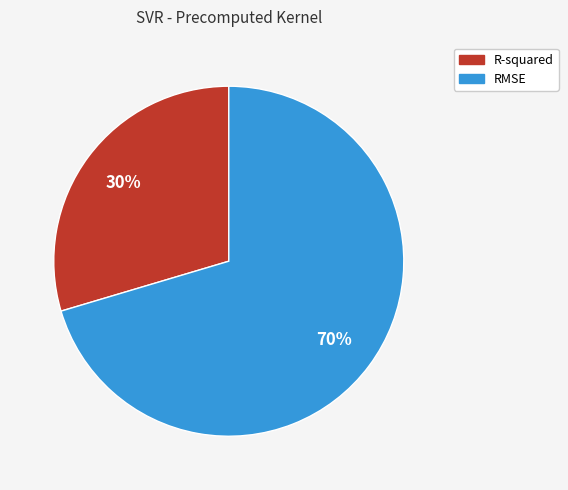

Which category has the biggest portion of the pie?

RMSE